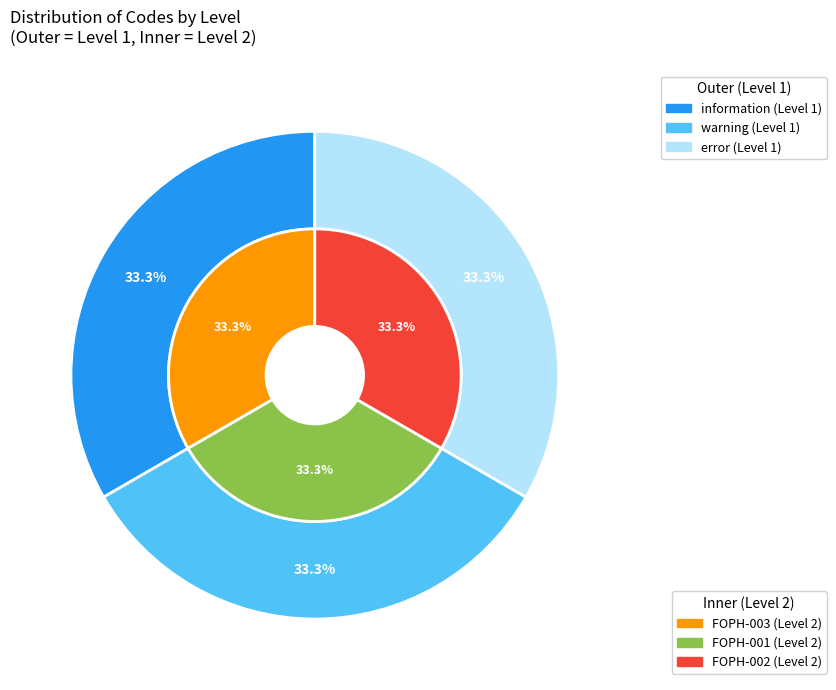

The FOPH-001 slice represents 15% of the pie. True or false?

False